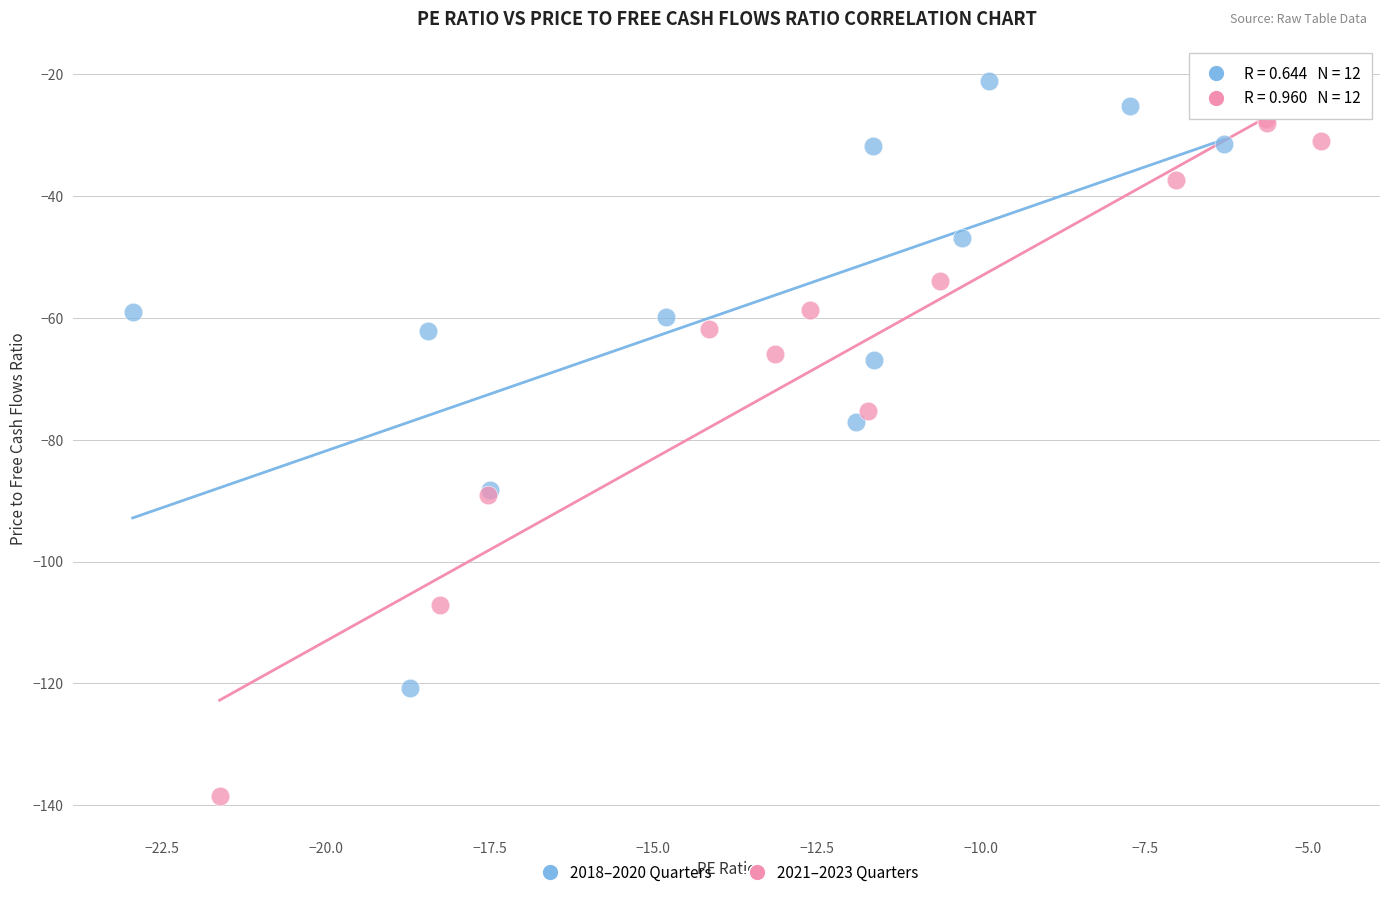

What are all the series names shown in the legend?

2018–2020 Quarters, 2021–2023 Quarters